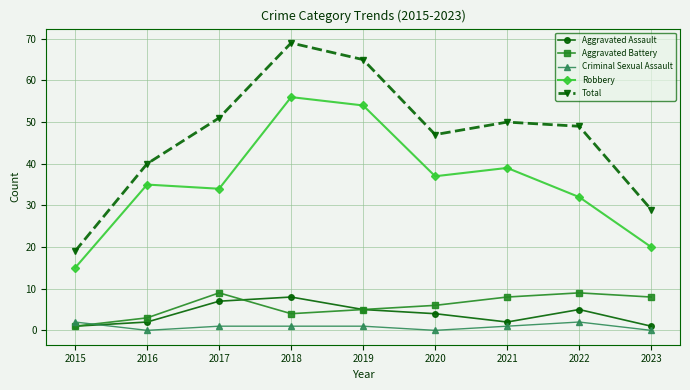

In Robbery, how many points are higher than both neighbors (excluding endpoints)?

3